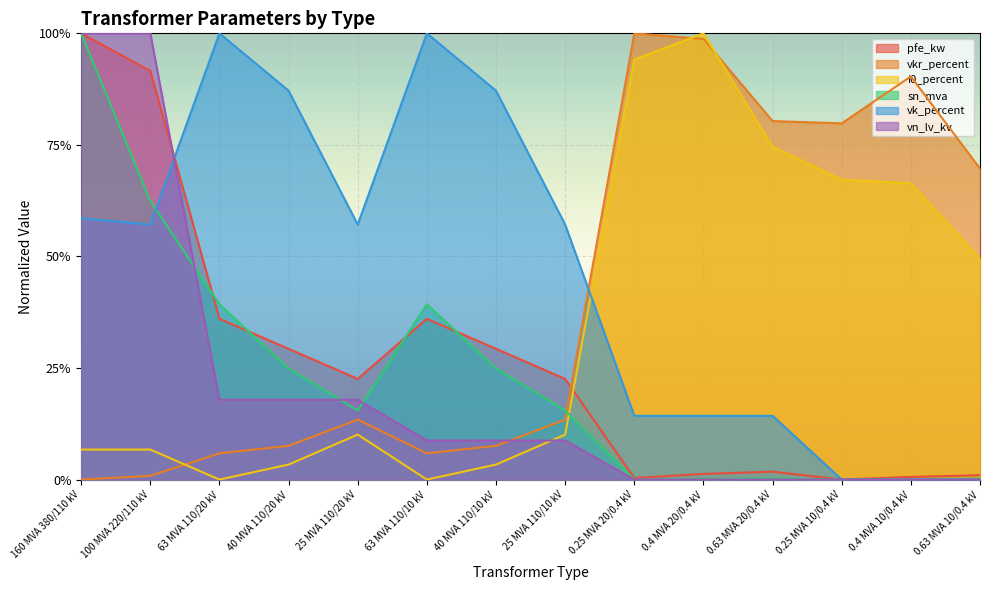

At 160 MVA 380/110 kV, list the series in order from smallest to largest.

vkr_percent, i0_percent, vk_percent, pfe_kw, sn_mva, vn_lv_kv